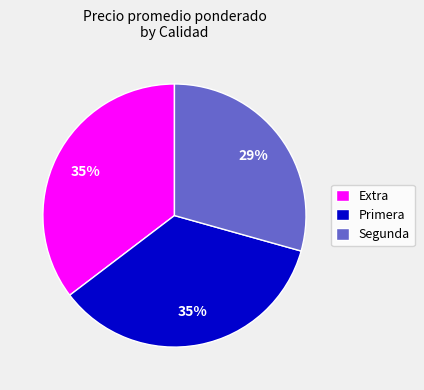

To the nearest percent, what percentage of the pie is Primera?

35%